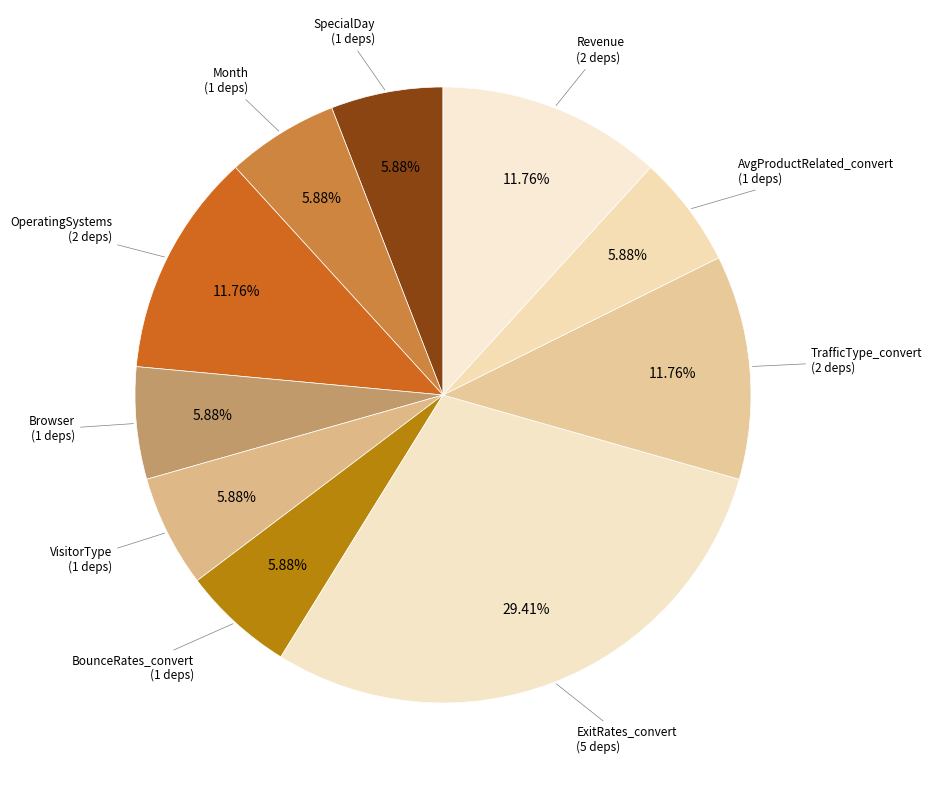

How many segments does this pie chart have?

10